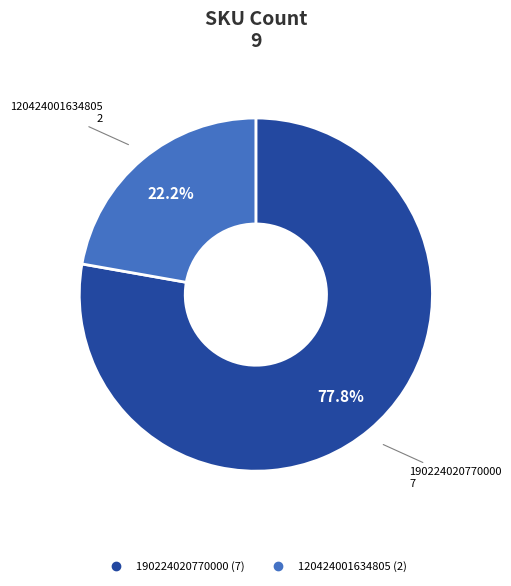

Does any single category account for the majority?

Yes